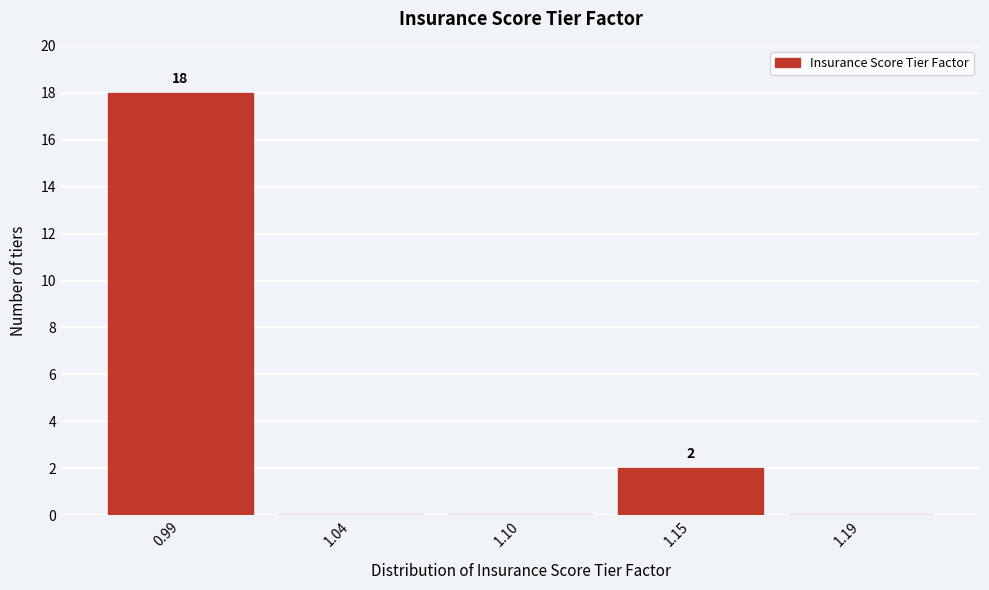

Reading left to right, what are all the values shown in this chart?

0.99=18	1.04=0	1.10=0	1.15=2	1.19=0